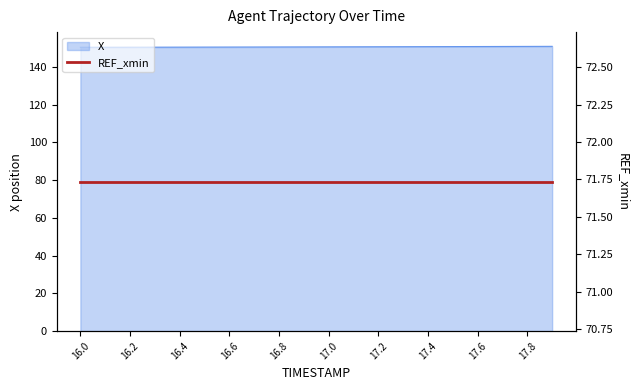

What is the smallest value displayed?

150.4